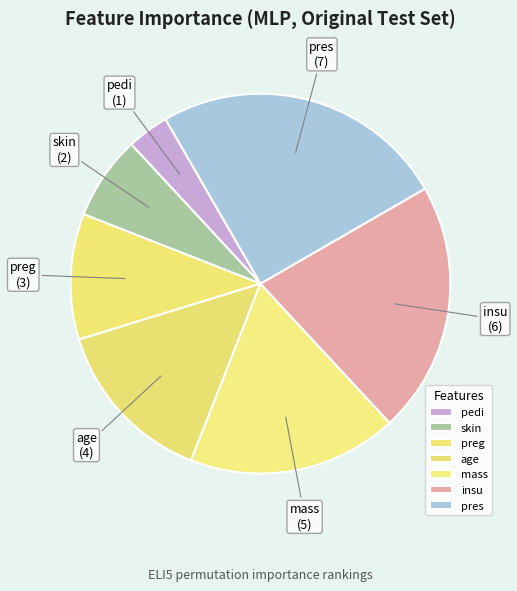

Which slice is the largest?

pres